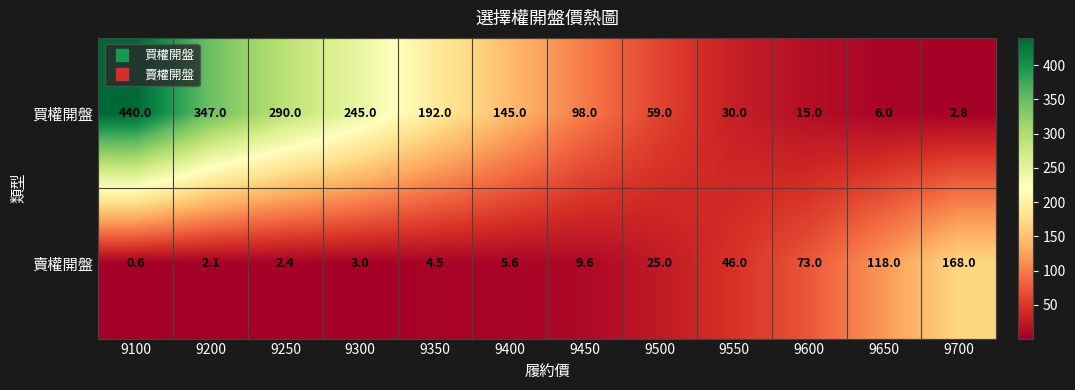

What is the difference between the highest and lowest values at 9500?

34.0